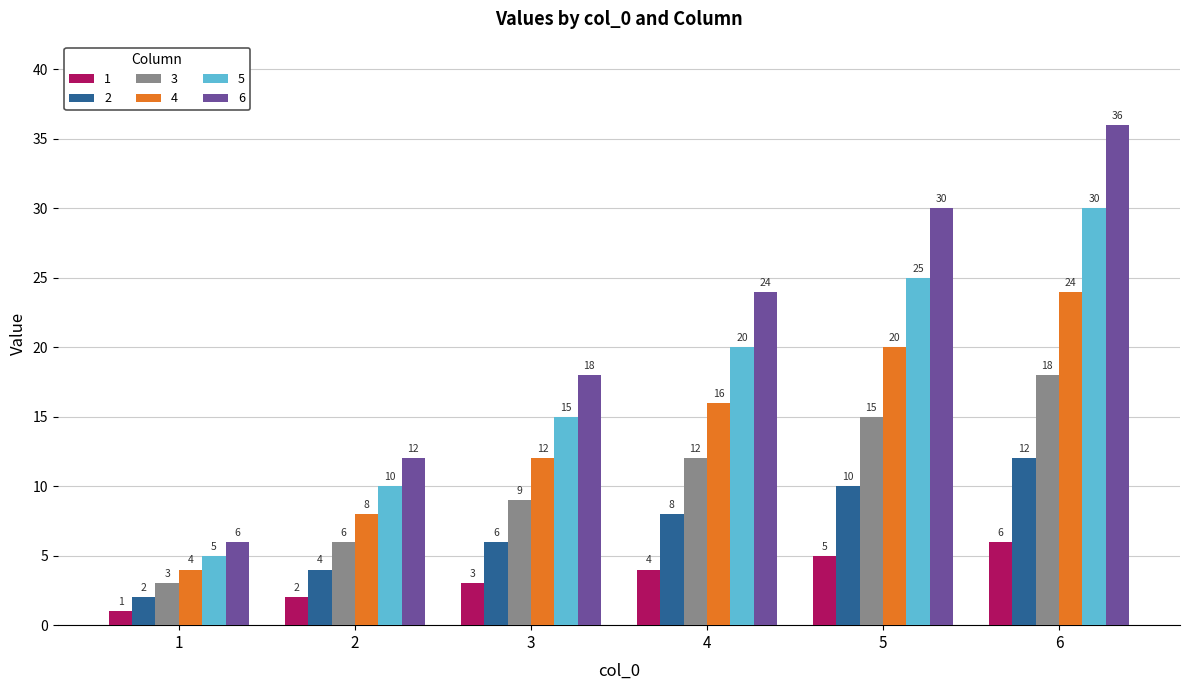

Count the 3 values in the range 6 to 15.

4